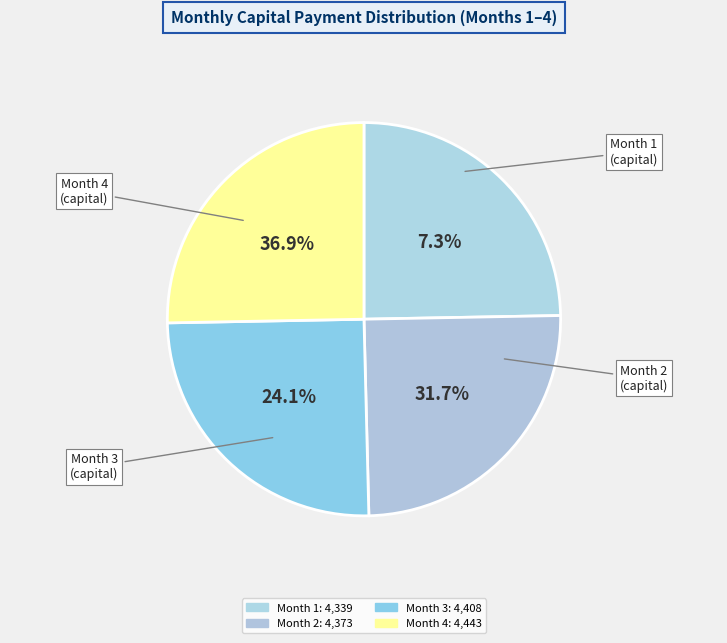

How many slices are in this pie chart?

4